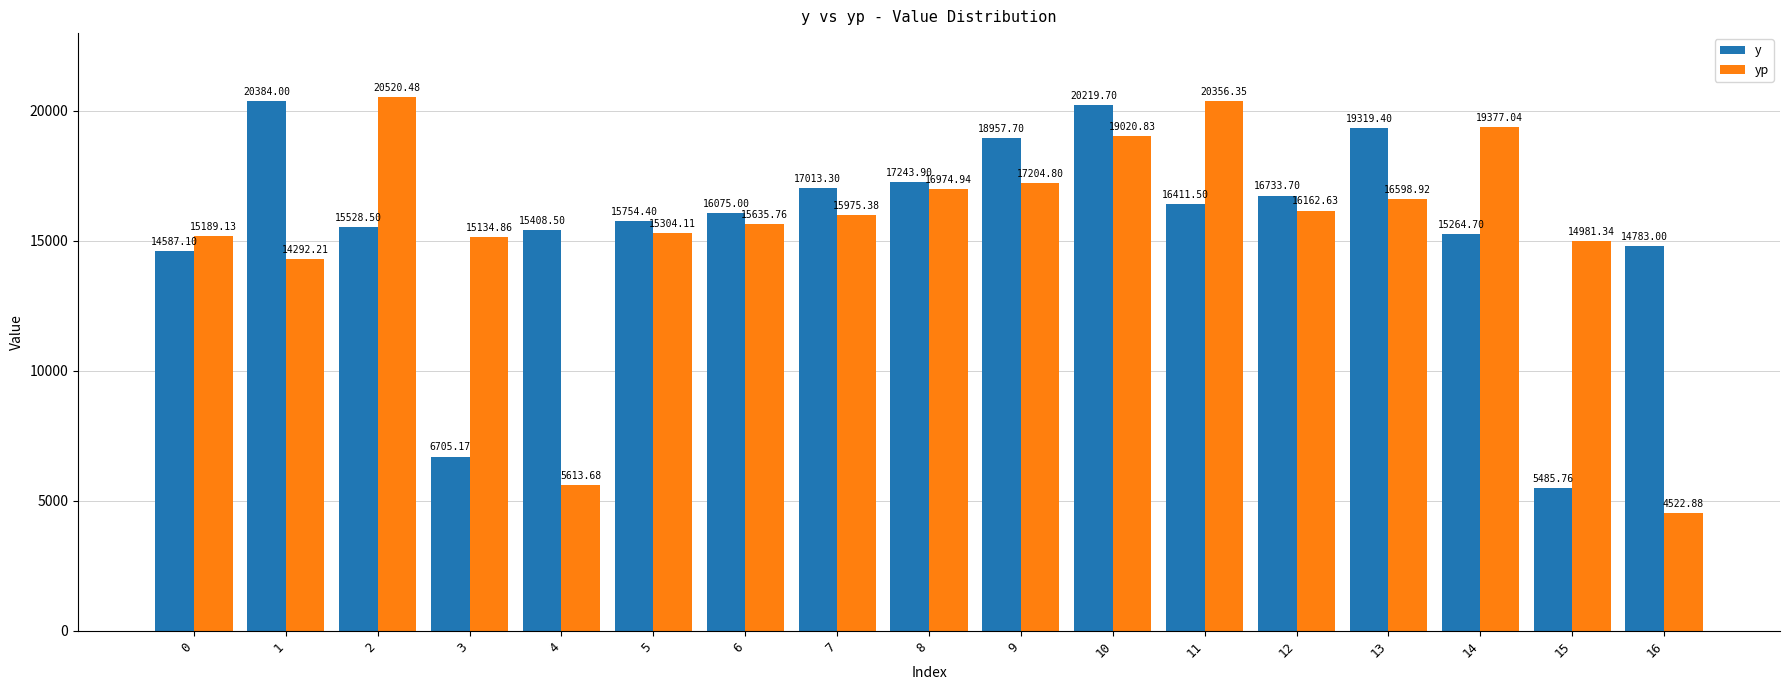

What is the highest value of the yp series?

20520.5